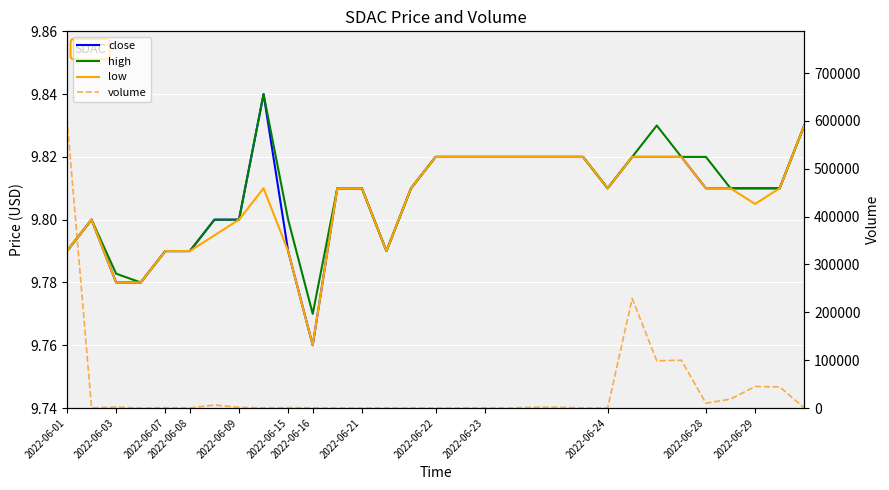

Which label corresponds to the largest value in the chart?

2022-06-01